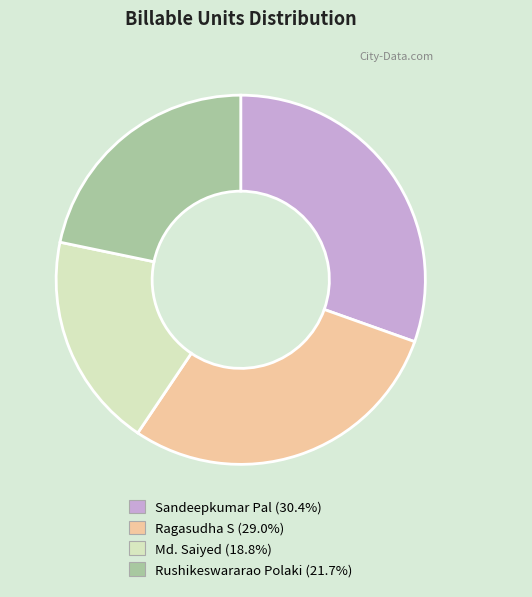

Which slice is the largest?

Sandeepkumar Pal